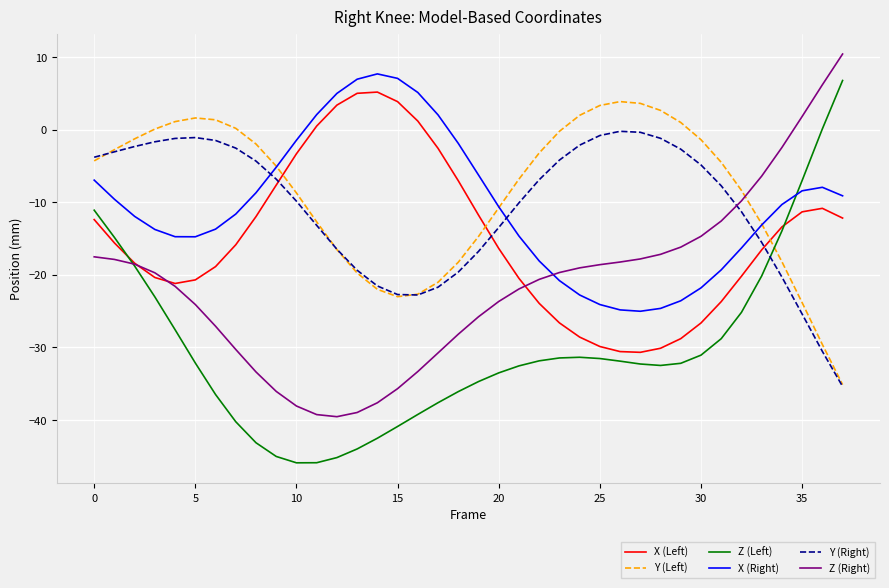

True or false: Z (Left) and Z (Right) intersect in this chart.

True